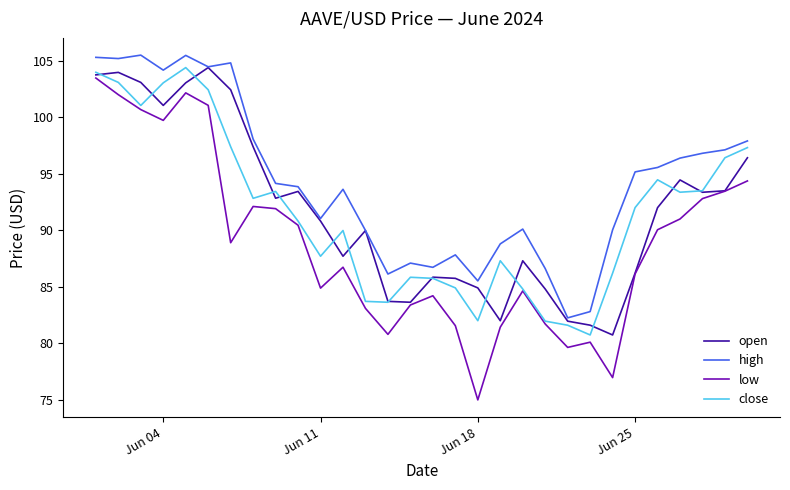

What are all the series names shown in the legend?

open, high, low, close